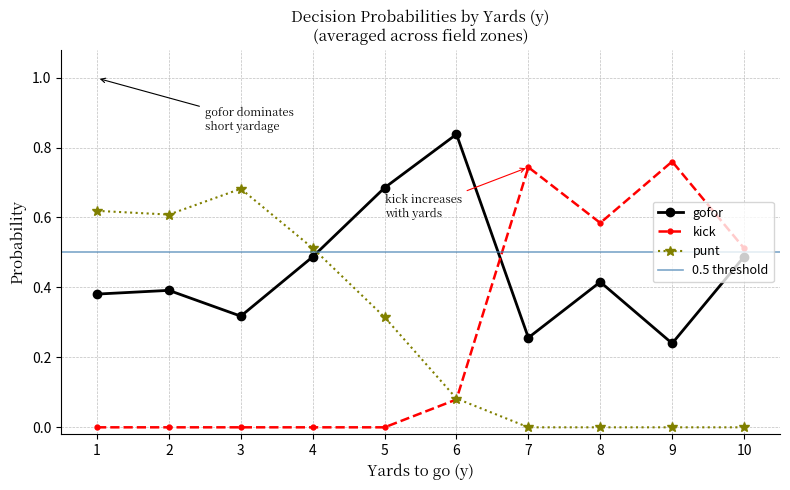

At which category does punt reach its first local valley?

2